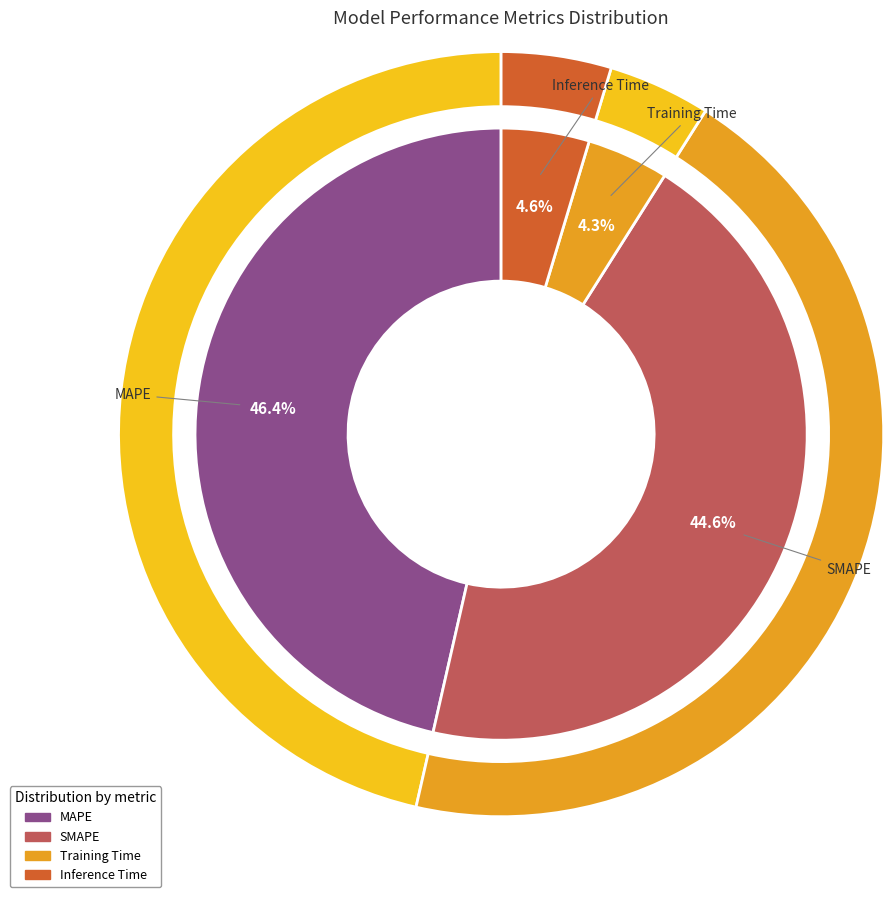

Count the number of slices in the pie.

4